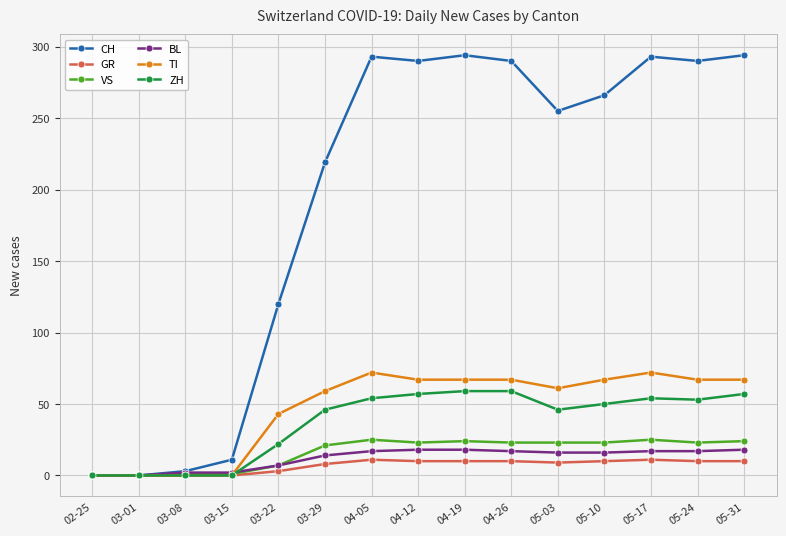

How many lines are shown in the chart?

6